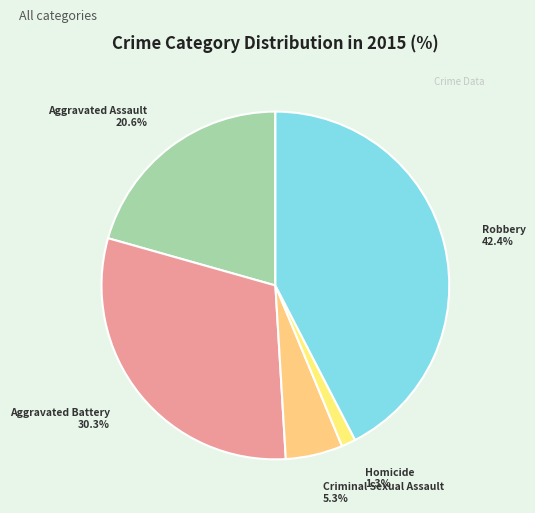

What is the largest slice in the pie chart?

Robbery